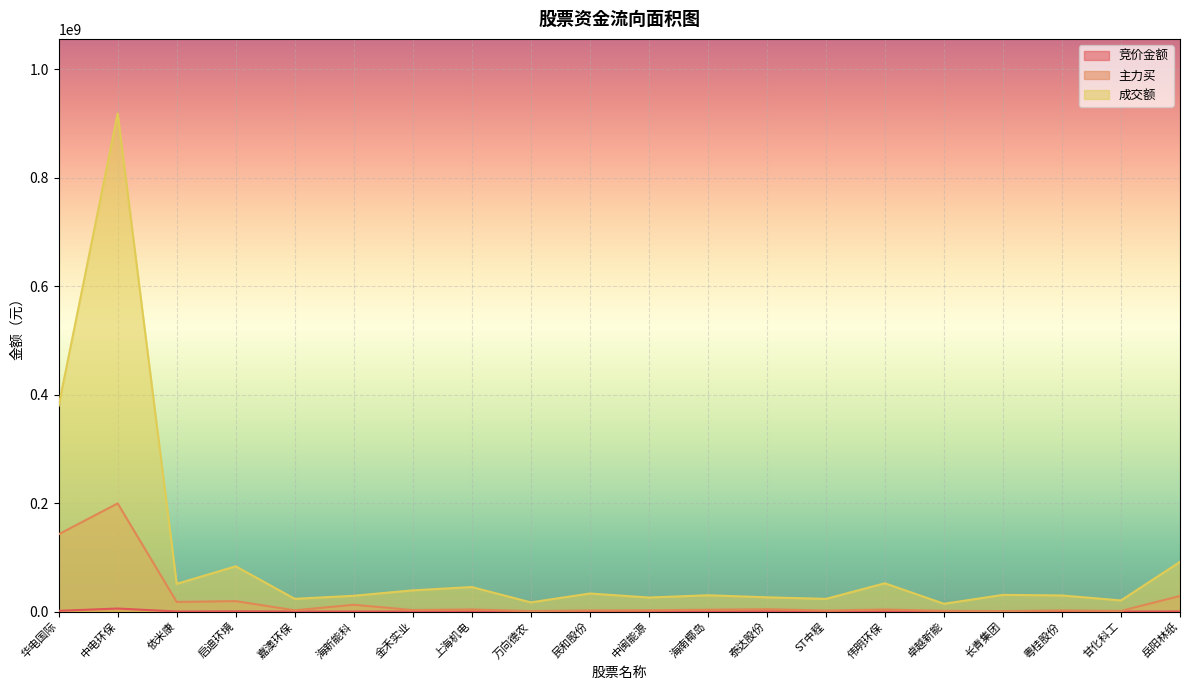

In 竞价金额, how many points are lower than both neighbors (excluding endpoints)?

8